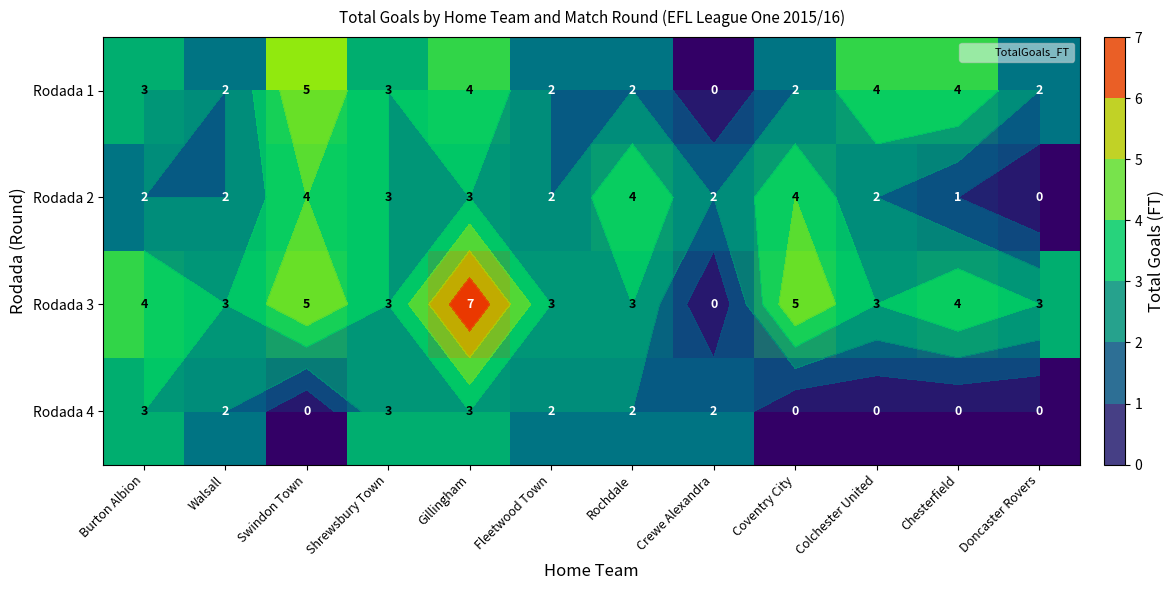

The Rodada 1 series shows 4 at Colchester United. True or false?

True